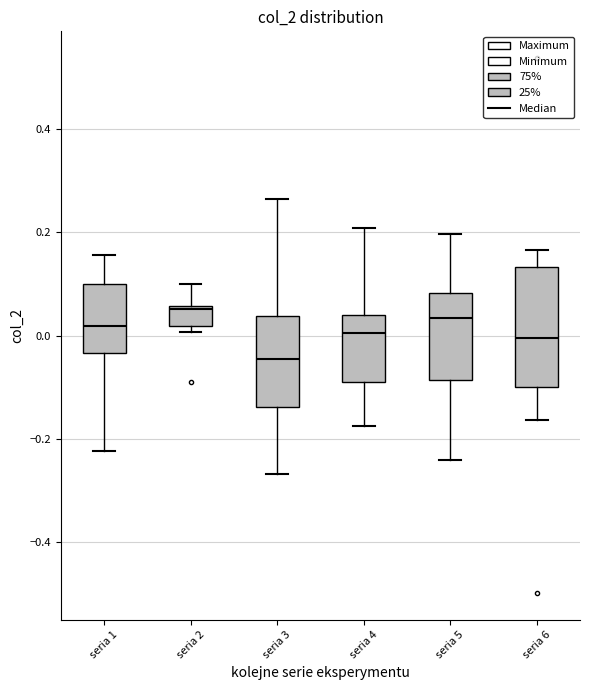

Comparing the boxes themselves (not the whiskers), which one is the tallest?

seria 6